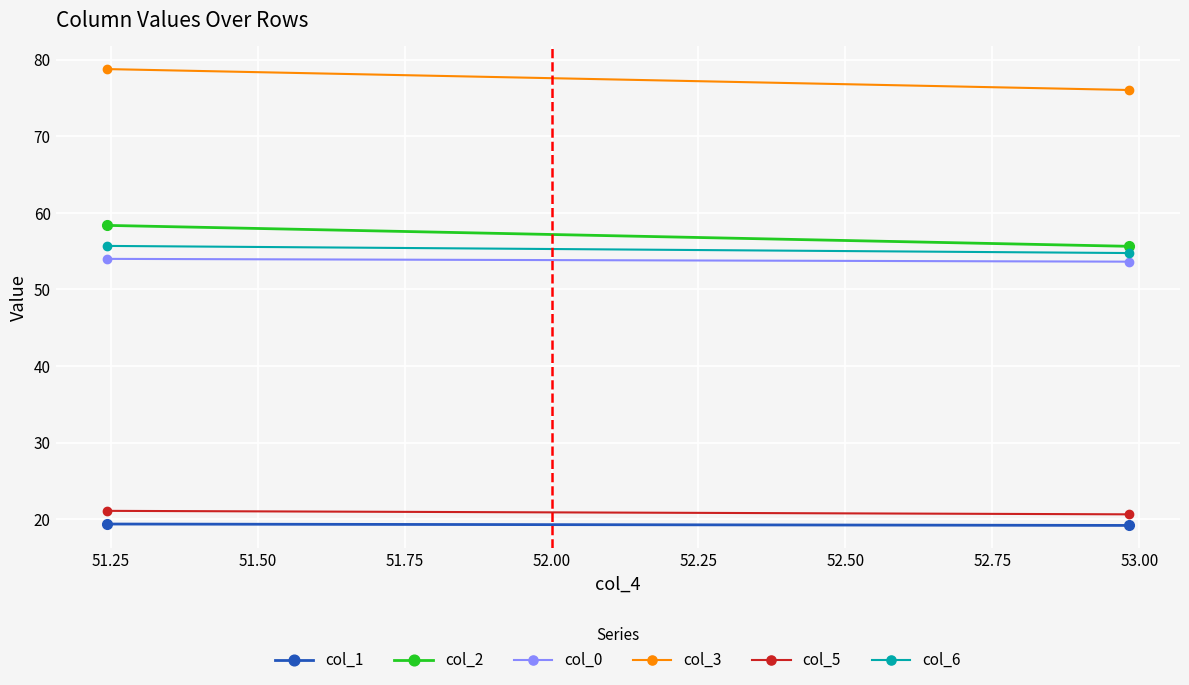

How many distinct data groups are displayed?

6